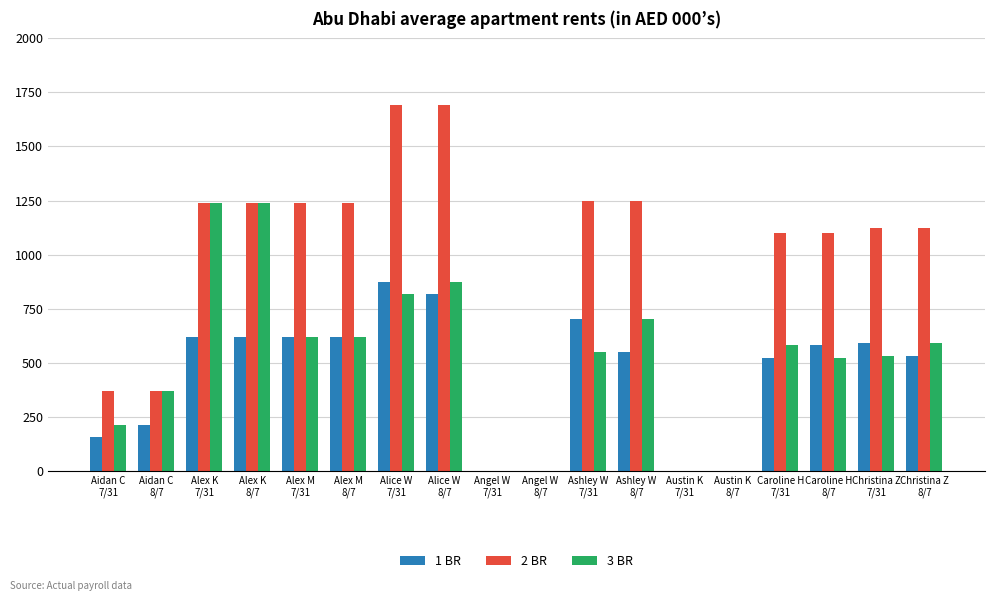

Which series has the largest total across all categories?

2 BR